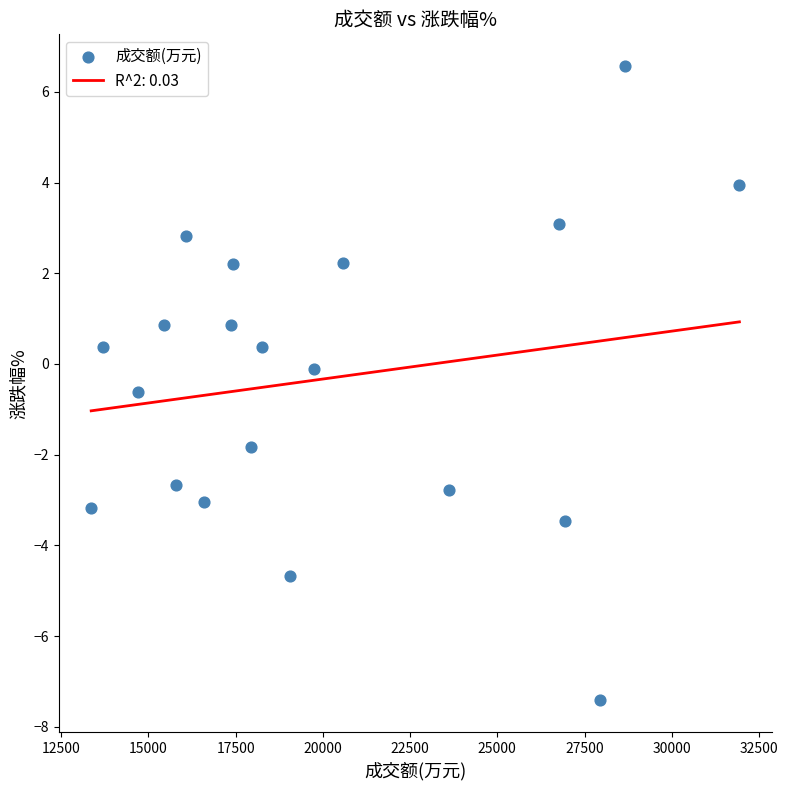

What is the range of Y values (max minus min)?

14.0